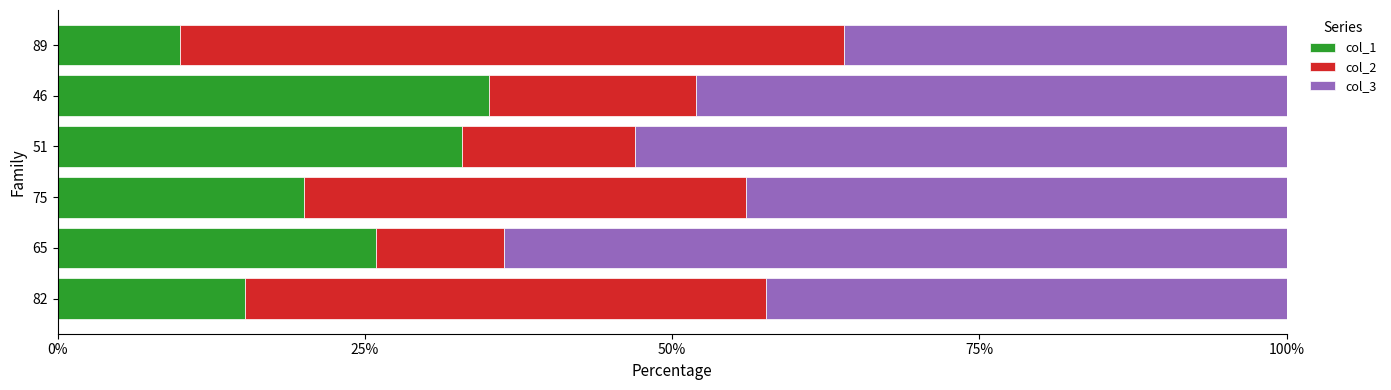

What is the total value across all series at 89?

100.0